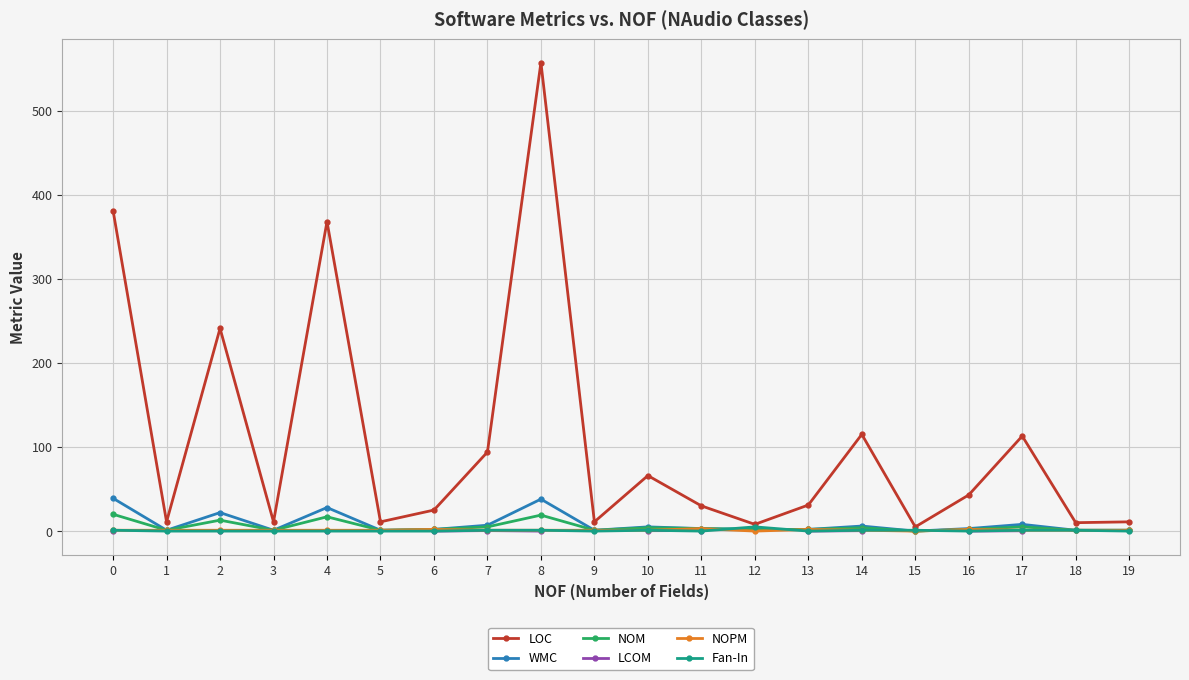

The WMC series shows 1.6 at 1. True or false?

False